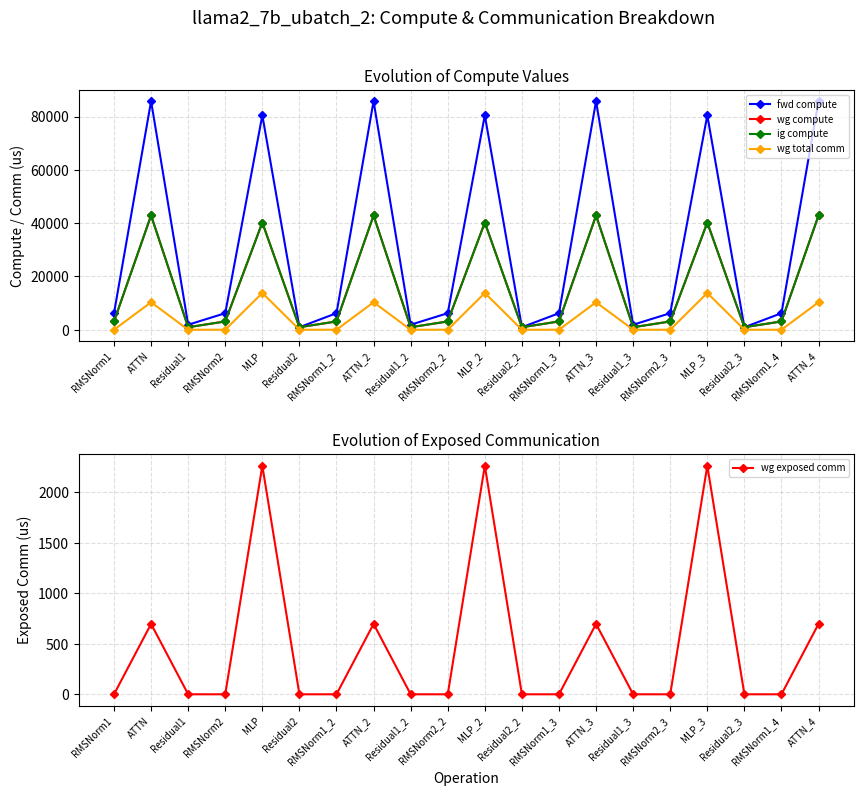

Reading left to right, list all the values displayed in this chart.

fwd compute: RMSNorm1=6203.0	ATTN=85795.2	Residual1=1878.3	RMSNorm2=6203.0	MLP=80476.3	Residual2=939.2	RMSNorm1_2=6203.0	ATTN_2=85795.2	Residual1_2=1878.3	RMSNorm2_2=6203.0	MLP_2=80476.3	Residual2_2=939.2	RMSNorm1_3=6203.0	ATTN_3=85795.2	Residual1_3=1878.3	RMSNorm2_3=6203.0	MLP_3=80476.3	Residual2_3=939.2	RMSNorm1_4=6203.0	ATTN_4=85795.2
wg compute: RMSNorm1=3101.5	ATTN=42897.6	Residual1=939.2	RMSNorm2=3101.5	MLP=40238.2	Residual2=939.2	RMSNorm1_2=3101.5	ATTN_2=42897.6	Residual1_2=939.2	RMSNorm2_2=3101.5	MLP_2=40238.2	Residual2_2=939.2	RMSNorm1_3=3101.5	ATTN_3=42897.6	Residual1_3=939.2	RMSNorm2_3=3101.5	MLP_3=40238.2	Residual2_3=939.2	RMSNorm1_4=3101.5	ATTN_4=42897.6
ig compute: RMSNorm1=3101.5	ATTN=42897.6	Residual1=939.2	RMSNorm2=3101.5	MLP=40238.2	Residual2=939.2	RMSNorm1_2=3101.5	ATTN_2=42897.6	Residual1_2=939.2	RMSNorm2_2=3101.5	MLP_2=40238.2	Residual2_2=939.2	RMSNorm1_3=3101.5	ATTN_3=42897.6	Residual1_3=939.2	RMSNorm2_3=3101.5	MLP_3=40238.2	Residual2_3=939.2	RMSNorm1_4=3101.5	ATTN_4=42897.6
wg total comm: RMSNorm1=0.0	ATTN=10306.8	Residual1=0.0	RMSNorm2=0.0	MLP=13800.3	Residual2=0.0	RMSNorm1_2=0.0	ATTN_2=10306.8	Residual1_2=0.0	RMSNorm2_2=0.0	MLP_2=13800.3	Residual2_2=0.0	RMSNorm1_3=0.0	ATTN_3=10306.8	Residual1_3=0.0	RMSNorm2_3=0.0	MLP_3=13800.3	Residual2_3=0.0	RMSNorm1_4=0.0	ATTN_4=10306.8
wg exposed comm: RMSNorm1=0.0	ATTN=697.0	Residual1=0.0	RMSNorm2=0.0	MLP=2263.2	Residual2=0.0	RMSNorm1_2=0.0	ATTN_2=697.0	Residual1_2=0.0	RMSNorm2_2=0.0	MLP_2=2263.2	Residual2_2=0.0	RMSNorm1_3=0.0	ATTN_3=697.0	Residual1_3=0.0	RMSNorm2_3=0.0	MLP_3=2263.2	Residual2_3=0.0	RMSNorm1_4=0.0	ATTN_4=697.0